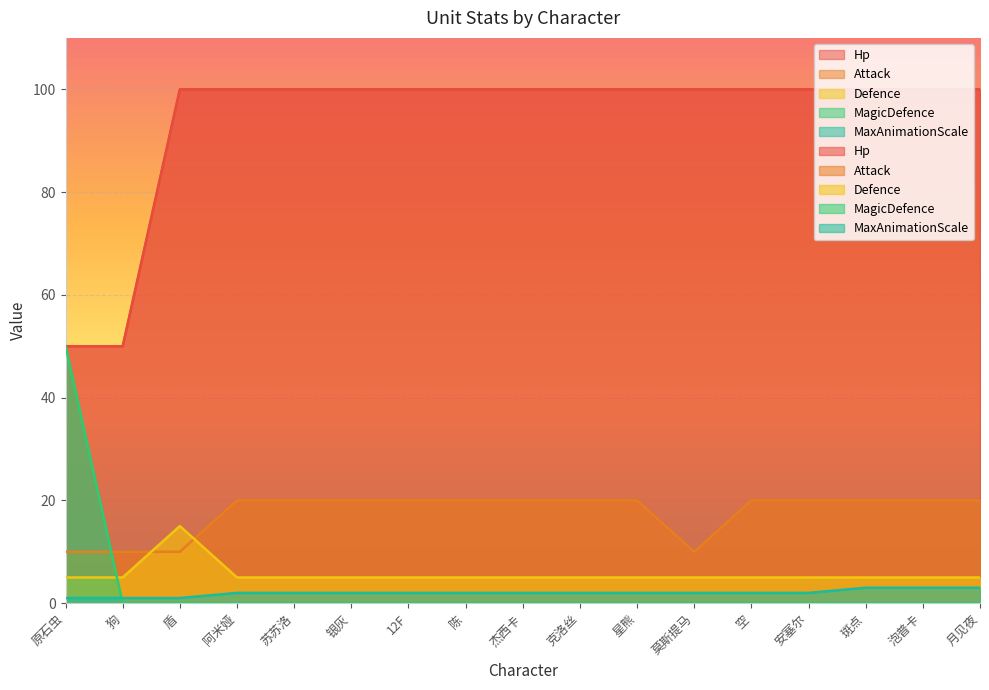

Reading left to right, what are all the values shown in this chart?

Hp: 50	50	100	100	100	100	100	100	100	100	100	100	100	100	100	100	100
Attack: 10	10	10	20	20	20	20	20	20	20	20	10	20	20	20	20	20
Defence: 5	5	15	5	5	5	5	5	5	5	5	5	5	5	5	5	5
MagicDefence: 50	0	0	0	0	0	0	0	0	0	0	0	0	0	0	0	0
MaxAnimationScale: 1	1	1	2	2	2	2	2	2	2	2	2	2	2	3	3	3